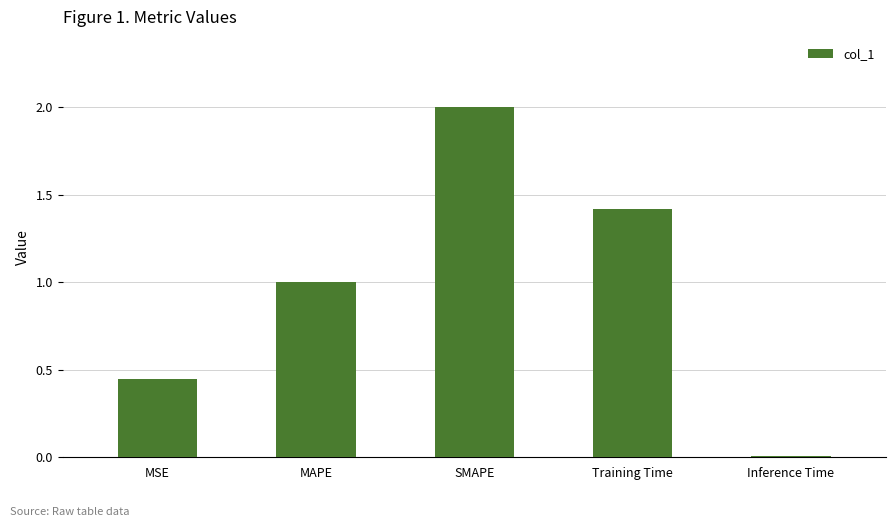

What is the average value?

1.0